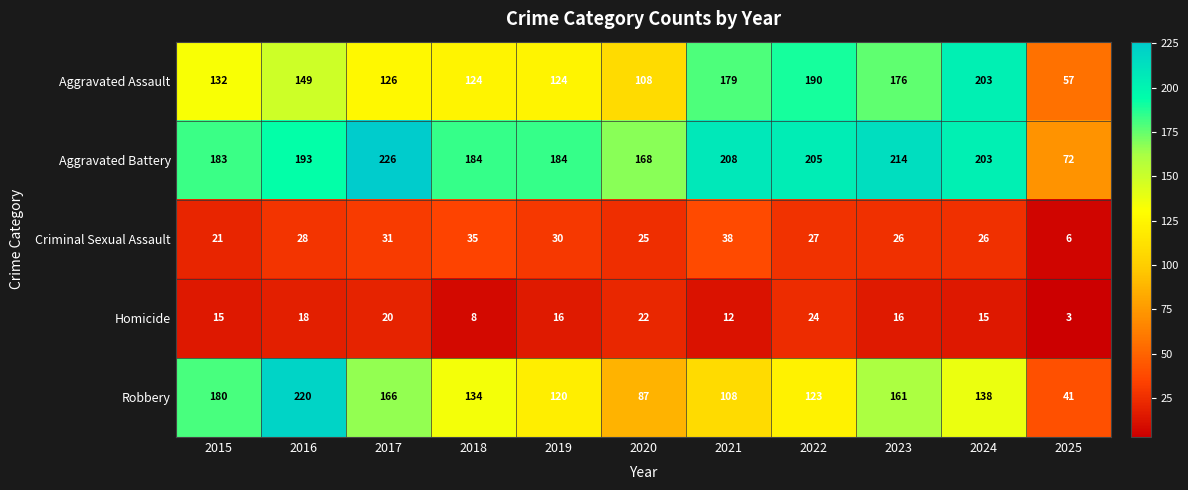

How many data points in Homicide are less than 16?

5